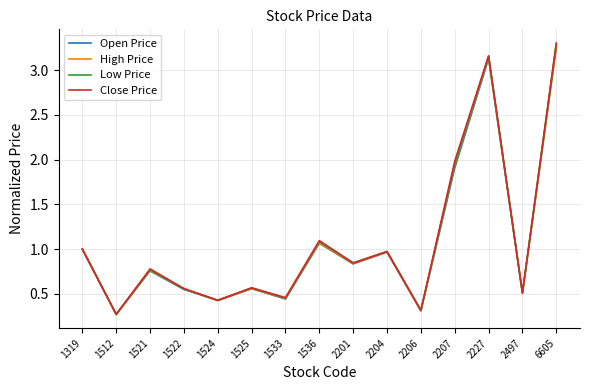

How many lines are shown in the chart?

4